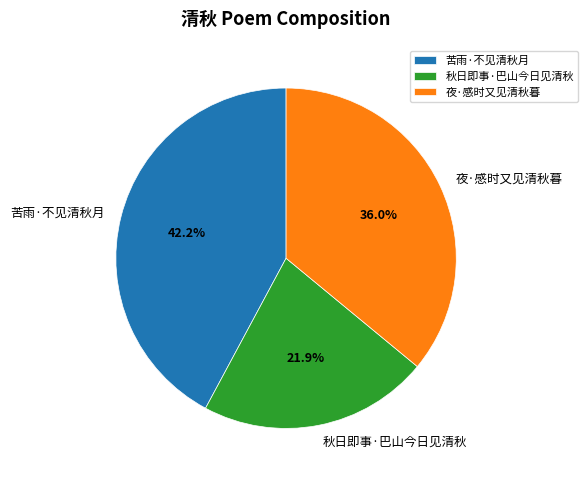

Is it true that 苦雨·不见清秋月 is 52% of the pie?

False